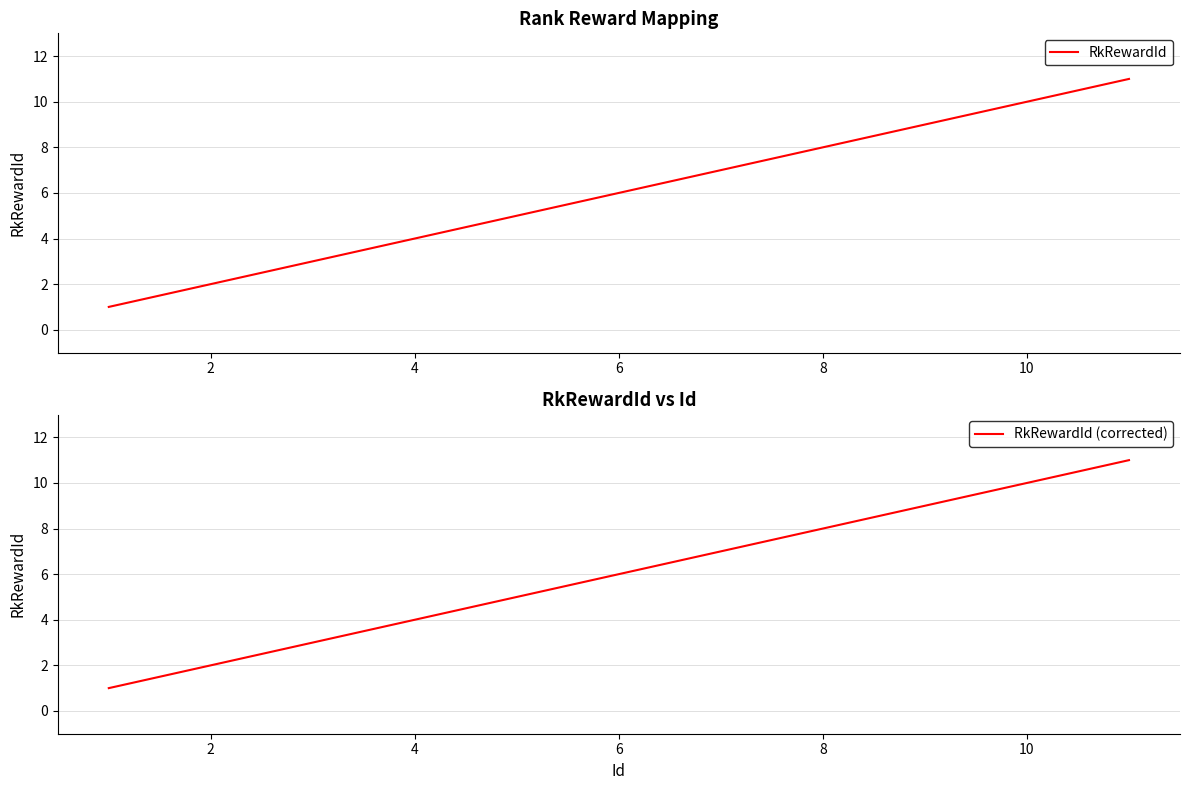

The value of RkRewardId at 2 is 2. True or false?

True